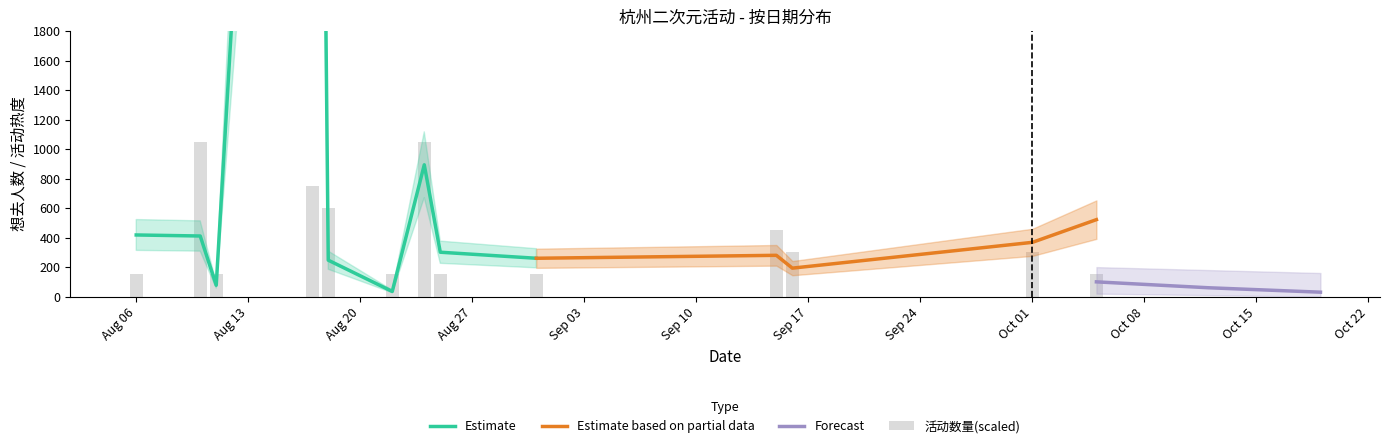

How many categories are shown in the chart?

13